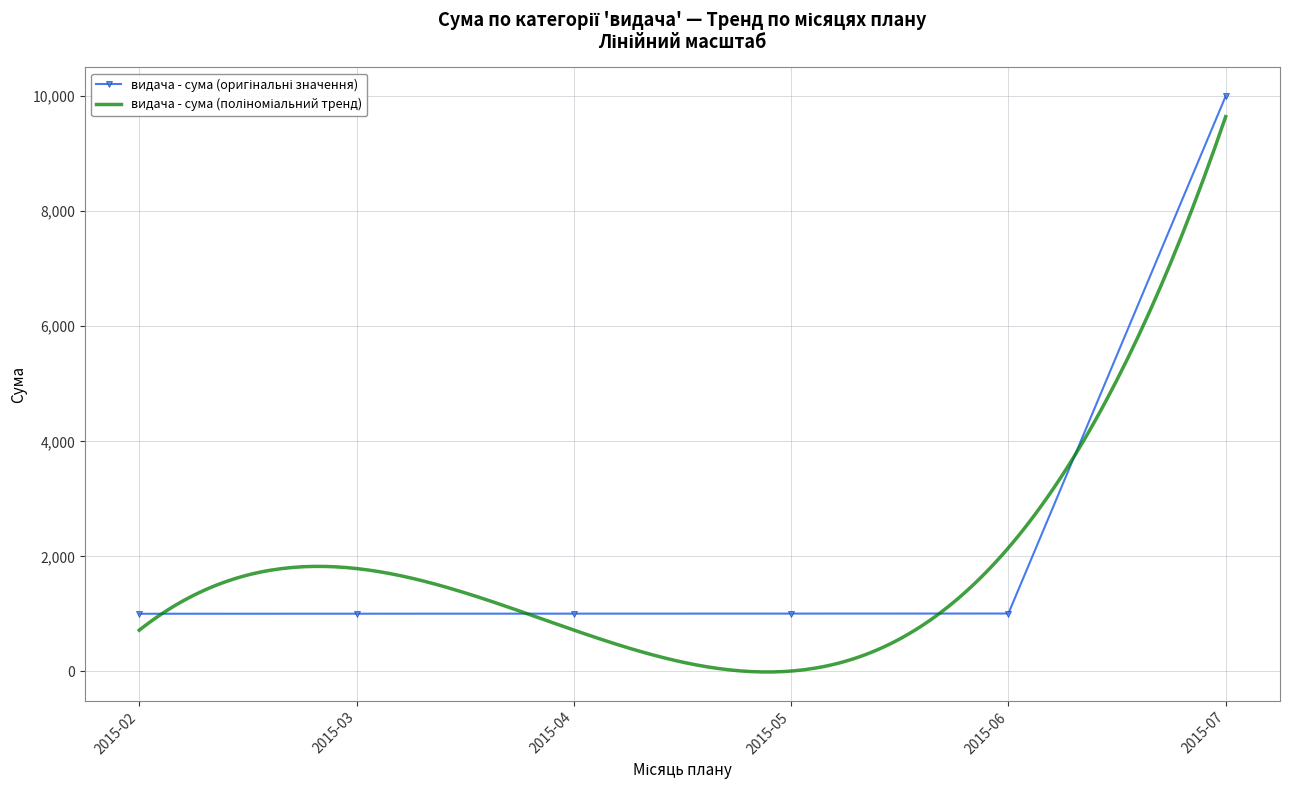

Is this an area chart (filled region under the line)?

No